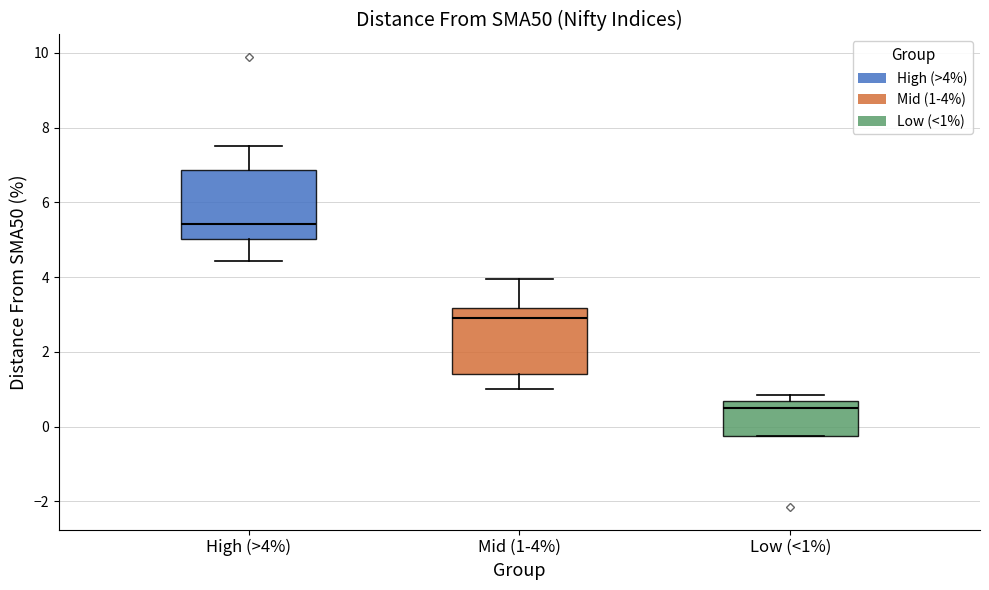

Which box has the highest median line?

High (>4%)